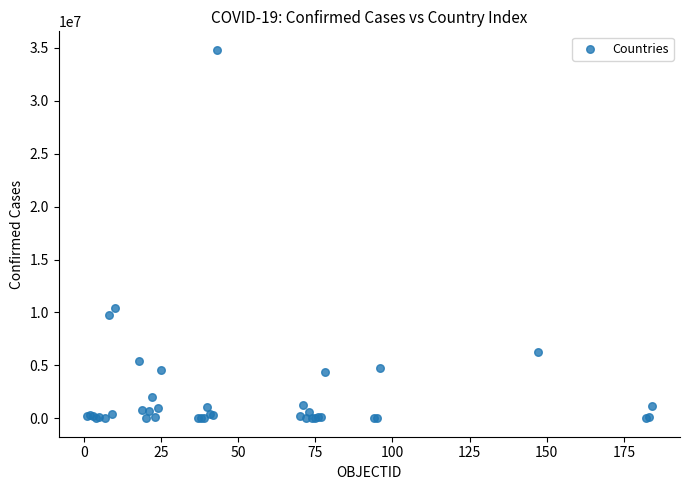

What Y value in the scatter plot is closest to 17411439?

10377788